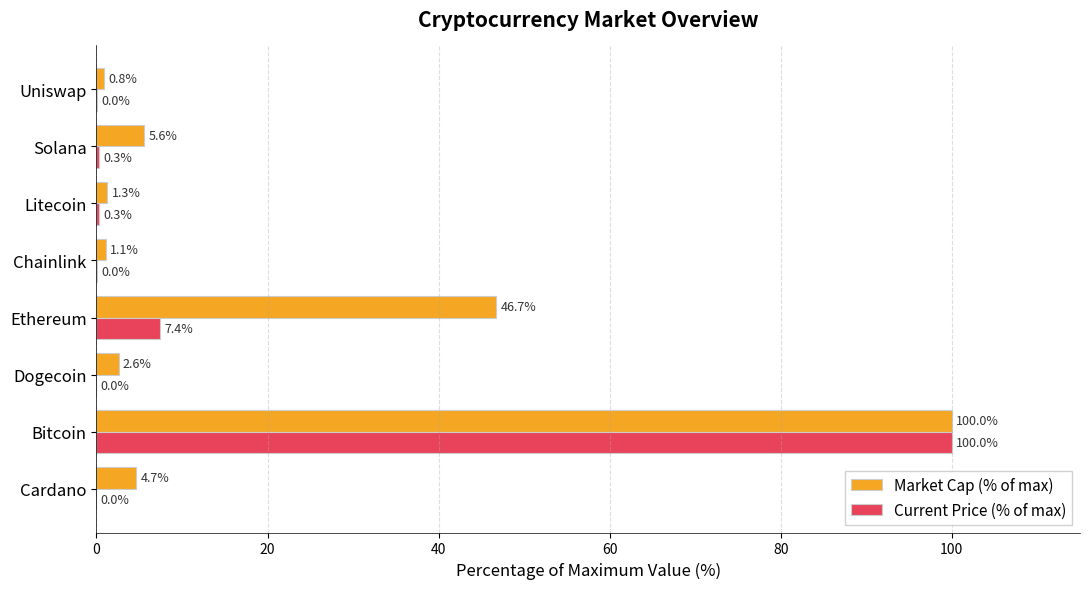

Which series changed the most between Bitcoin and Uniswap?

Current Price (% of max)